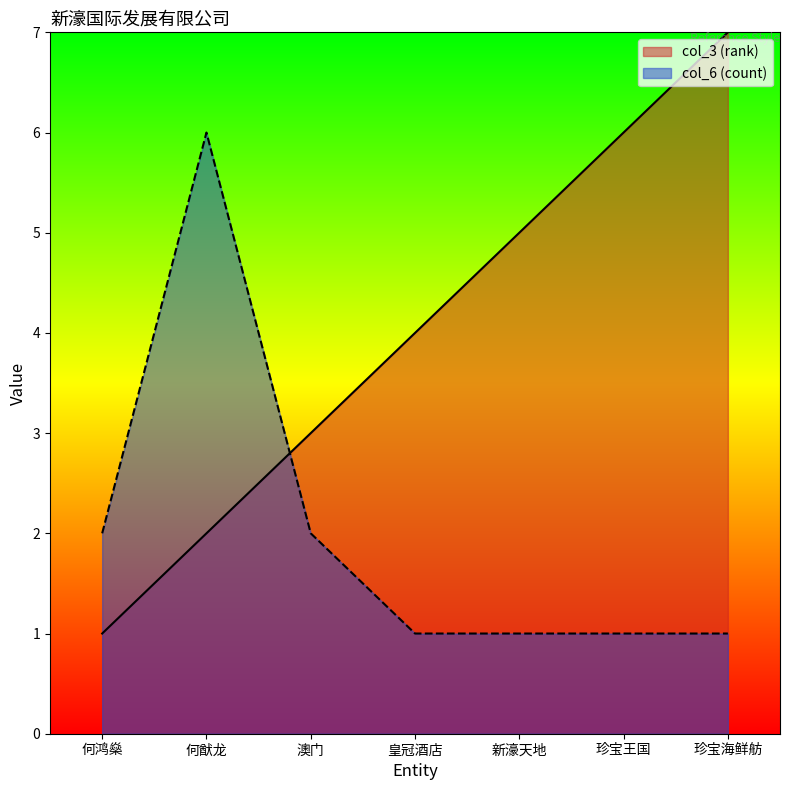

Reading left to right, transcribe all the data shown in this chart.

col_3 (rank): 1	2	3	4	5	6	7
col_6 (count): 2	6	2	1	1	1	1